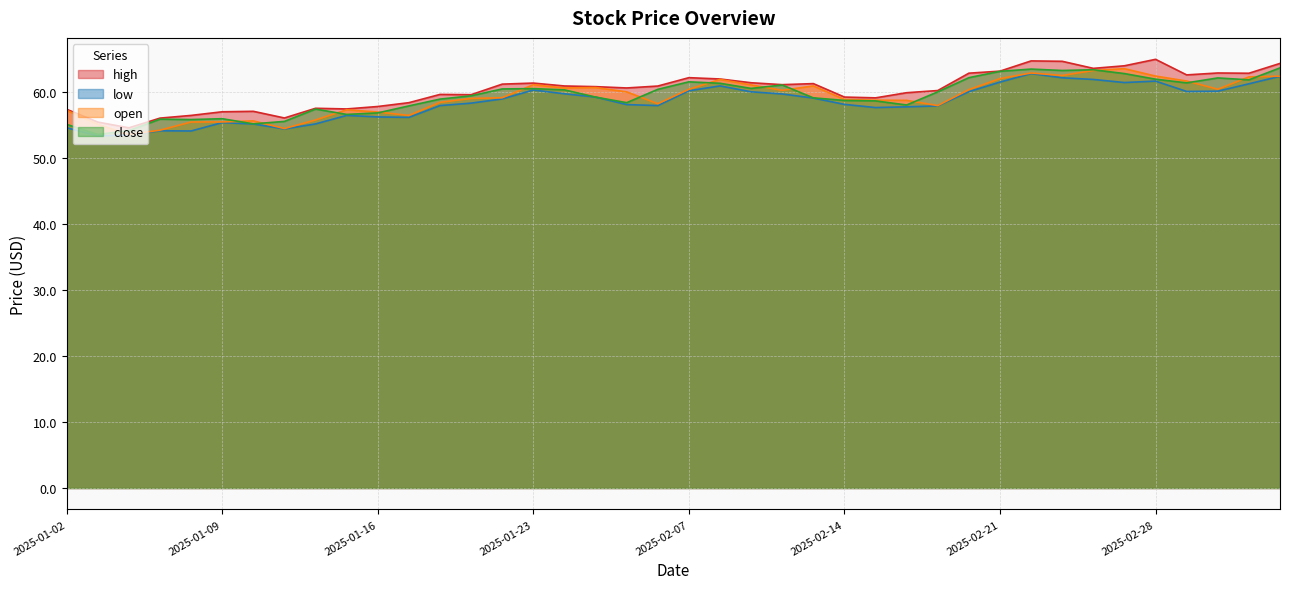

How many interior local valleys does the open series have?

9